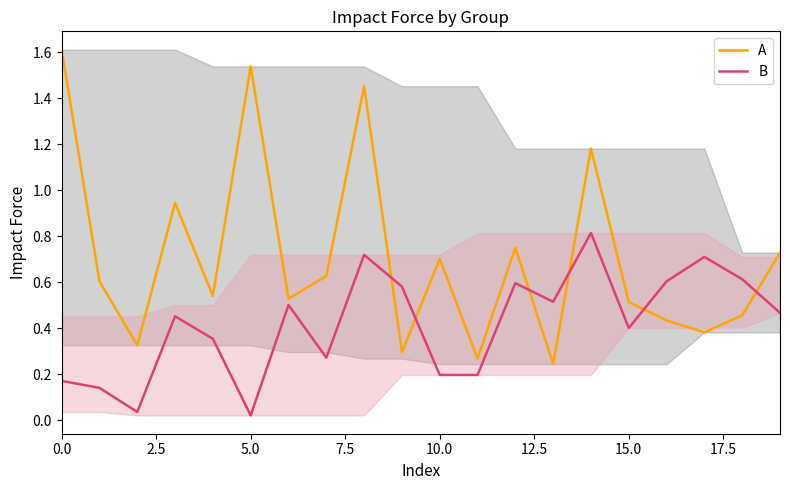

The value of A at 0.0 is 1.6. True or false?

True